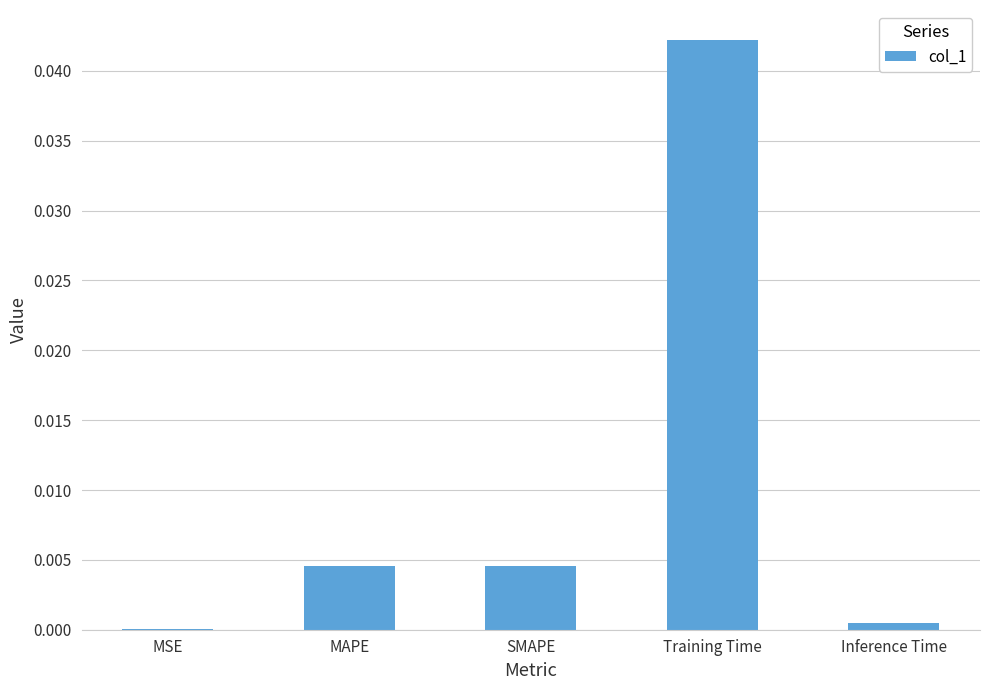

Which label corresponds to the largest value in the chart?

Training Time